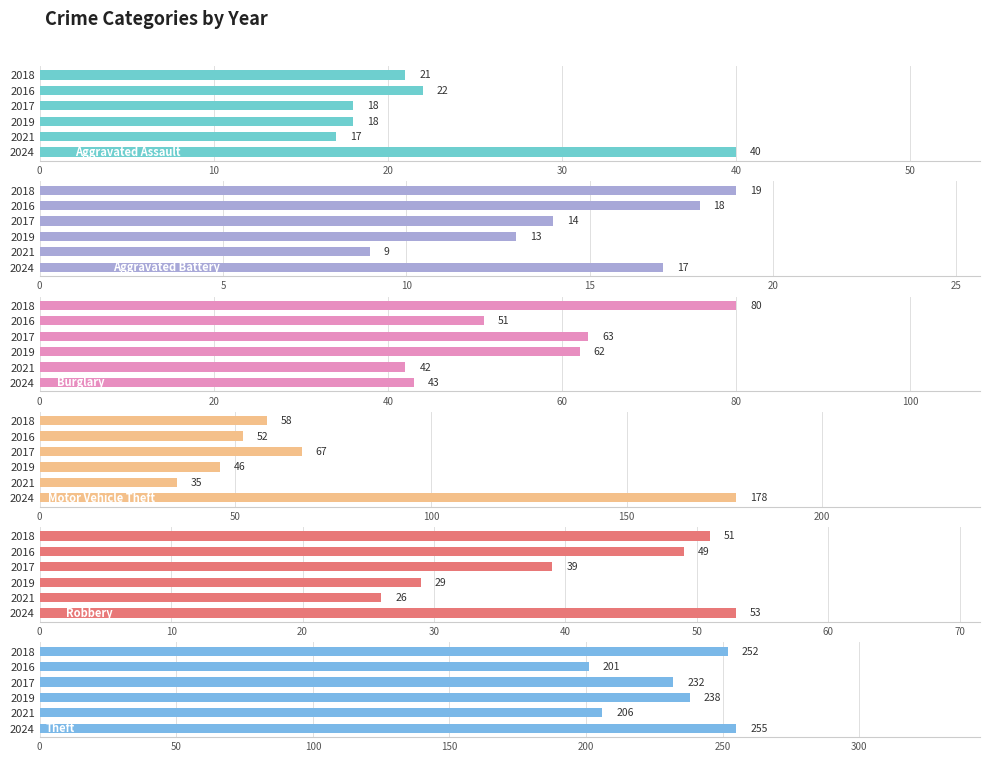

What is the difference between the maximum and second lowest values in the Aggravated Battery series?

6